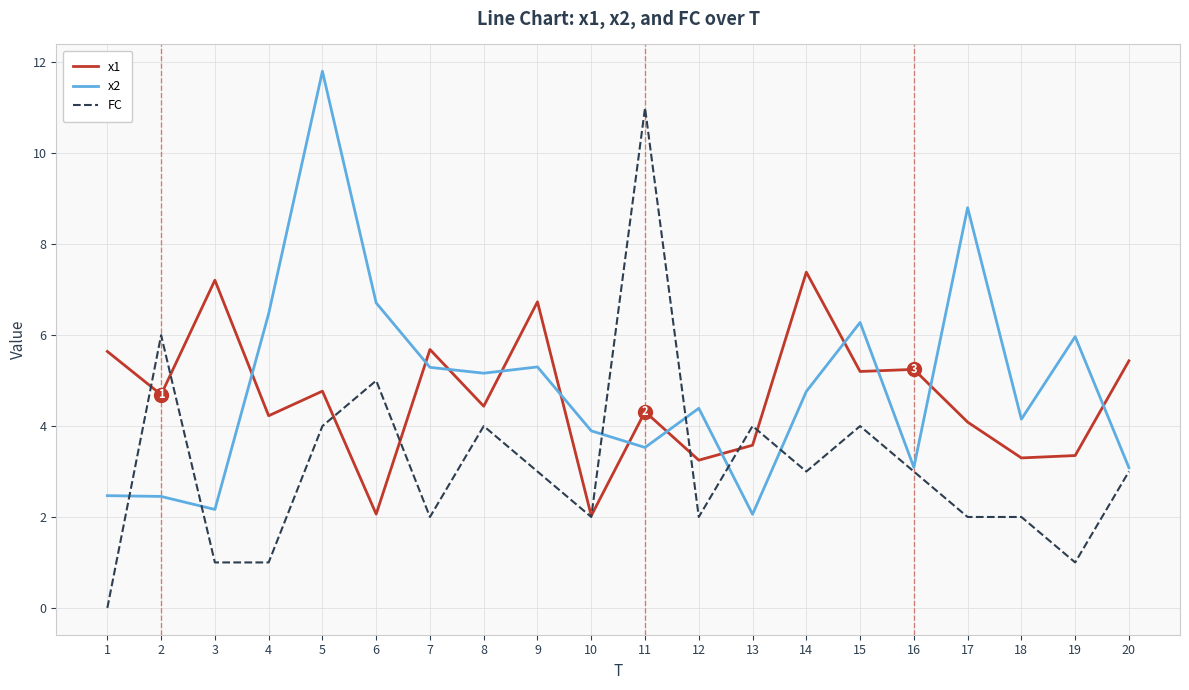

Rank the series by their maximum value, from highest to lowest.

x2, FC, x1